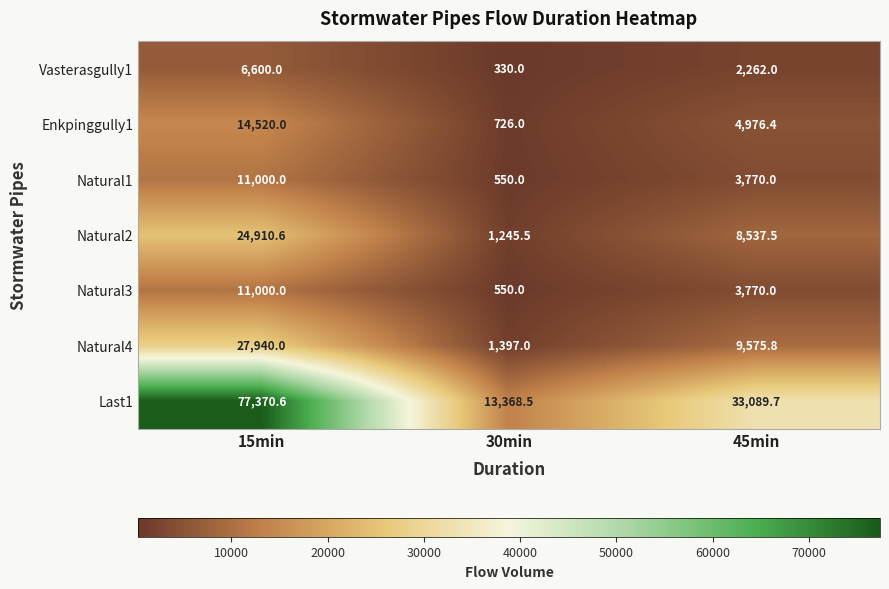

At which label is Enkpinggully1 closest to 7623?

45min